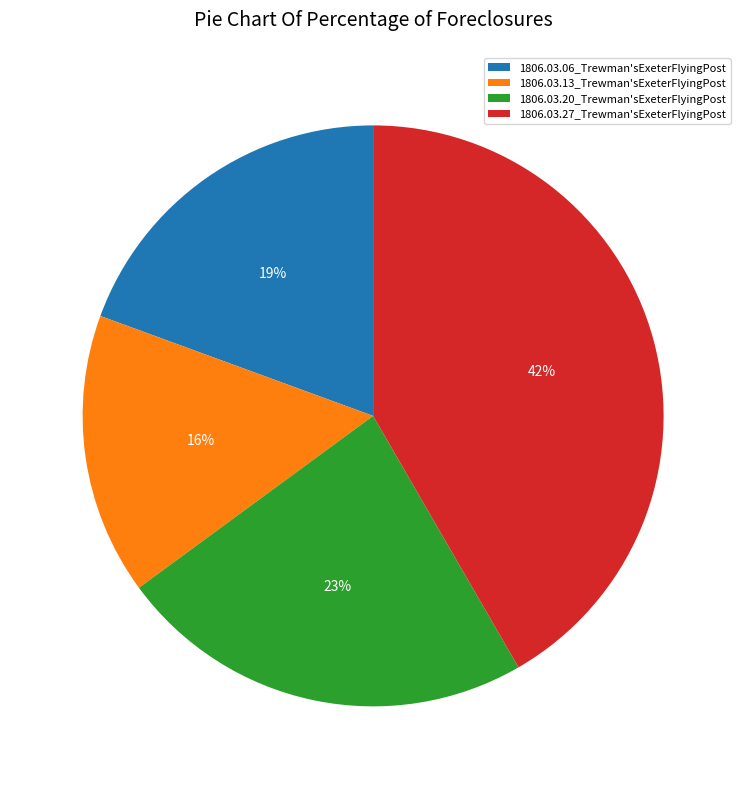

To the nearest percent, what percentage of the pie is 1806.03.27_Trewman'sExeterFlyingPost?

42%